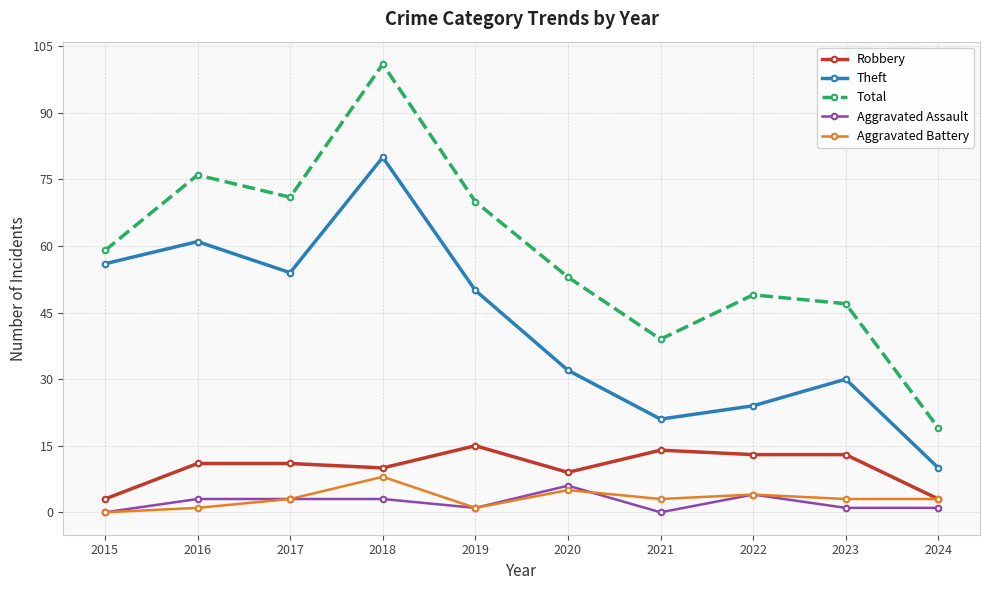

At which category is the sum across all series the highest?

2018